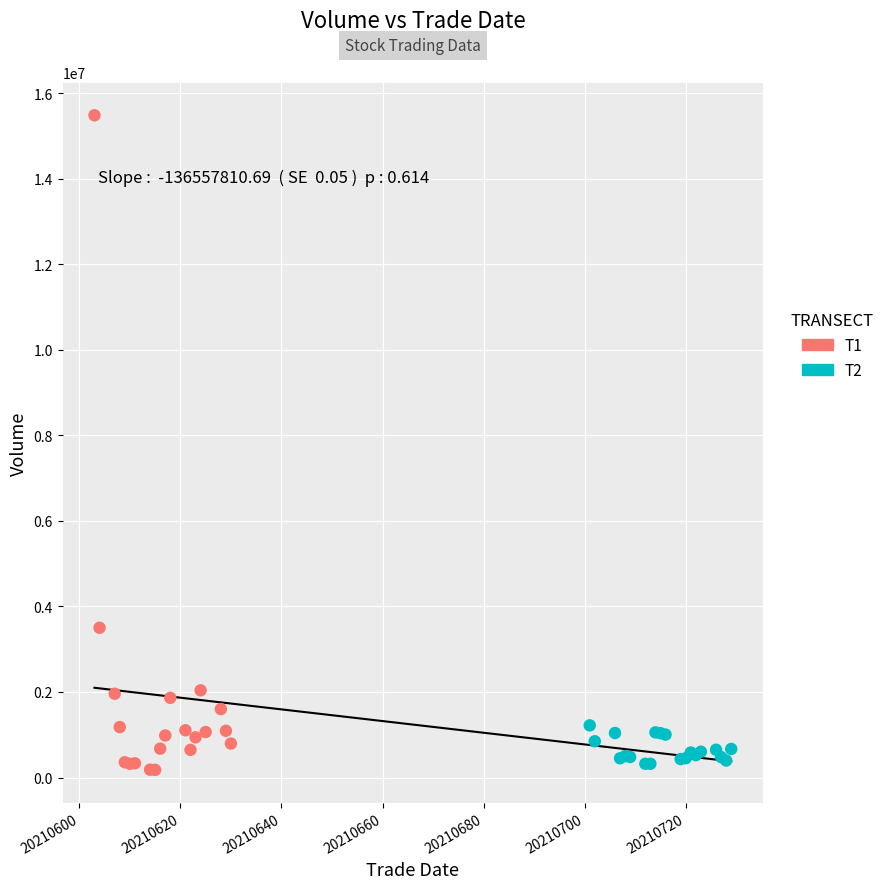

Which series has the largest Y range (max minus min)?

T1